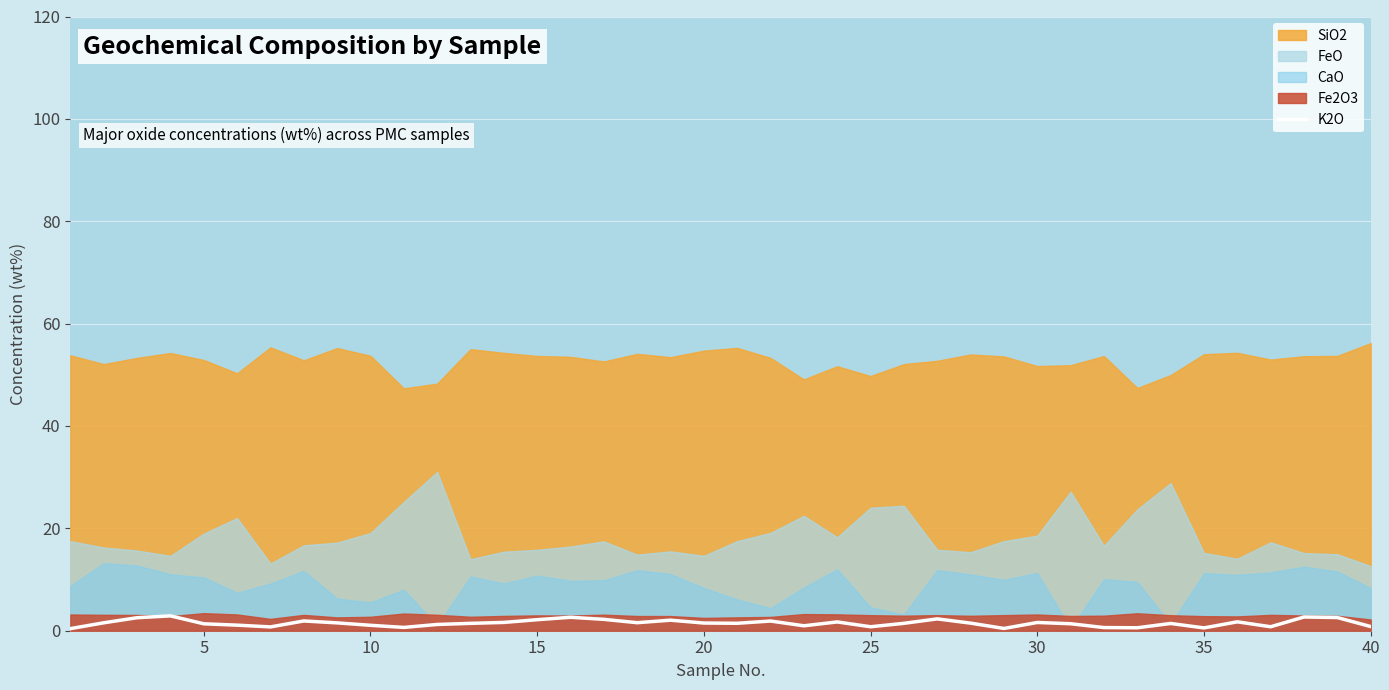

What is the maximum value for K2O?

2.9